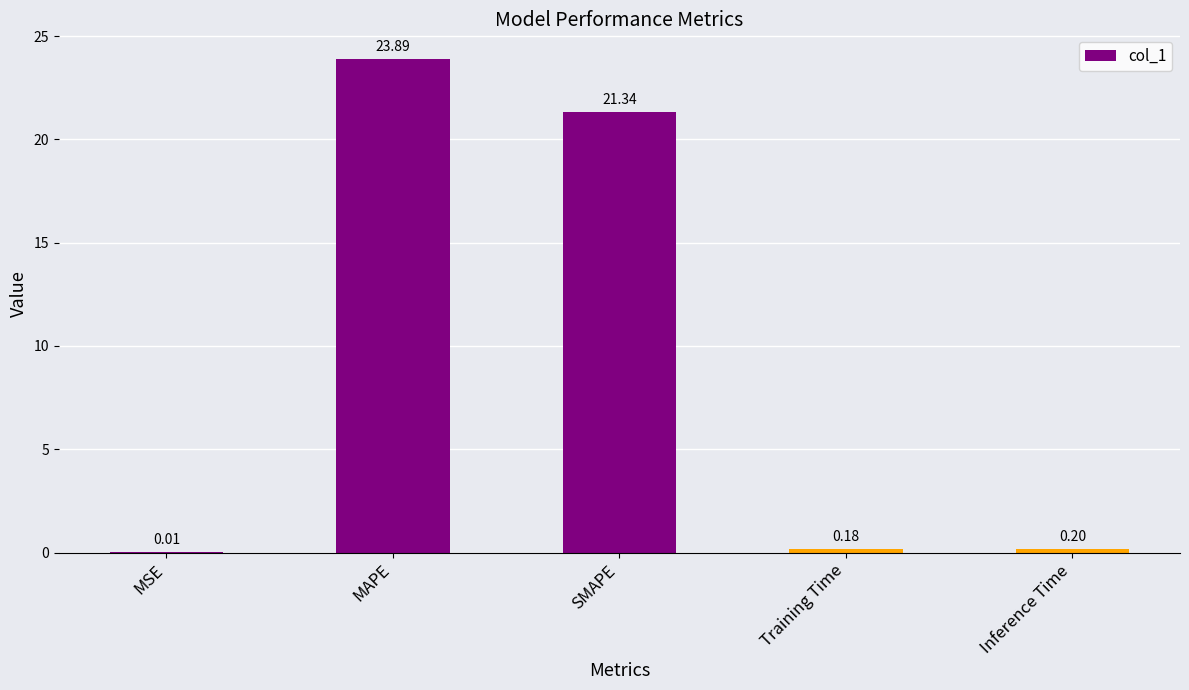

True or false: the data shows 21.3 at SMAPE.

True